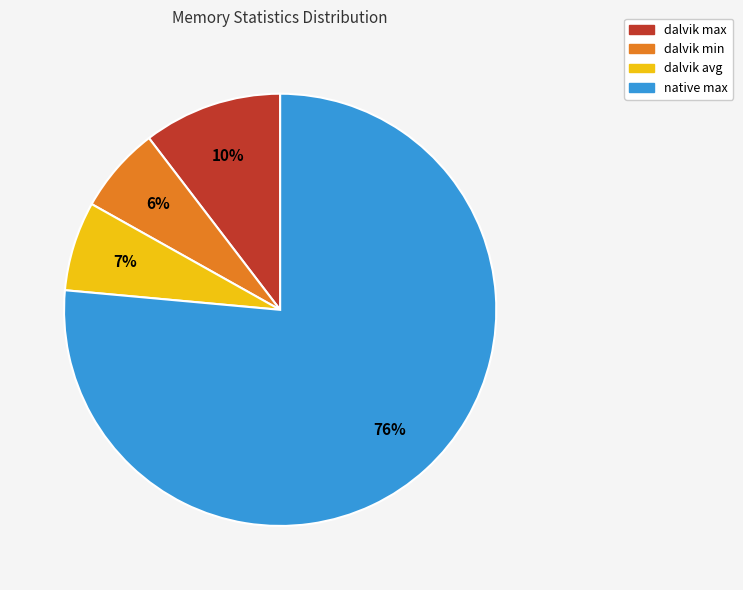

Do dalvik min and native max together represent more than half of the pie?

Yes